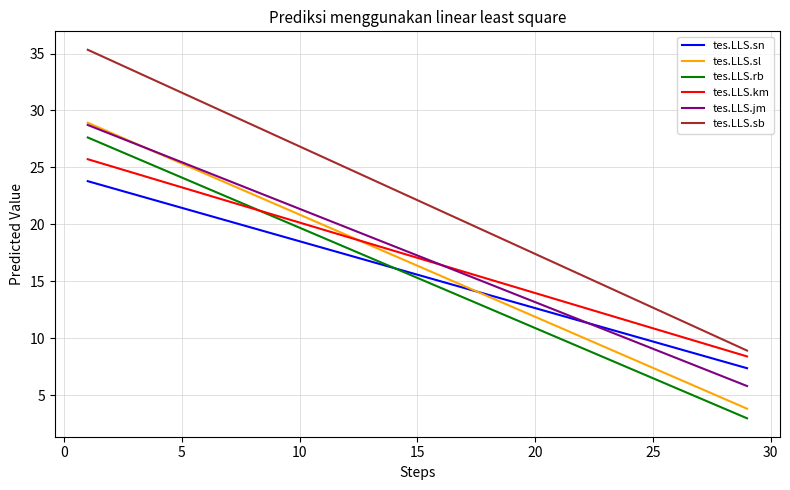

Which series has the largest range (max minus min)?

tes.LLS.sb